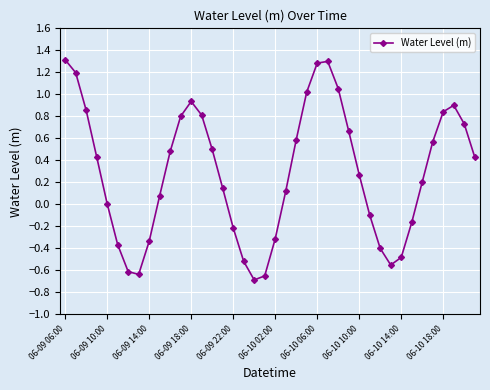

What is the maximum value shown in the chart?

1.3